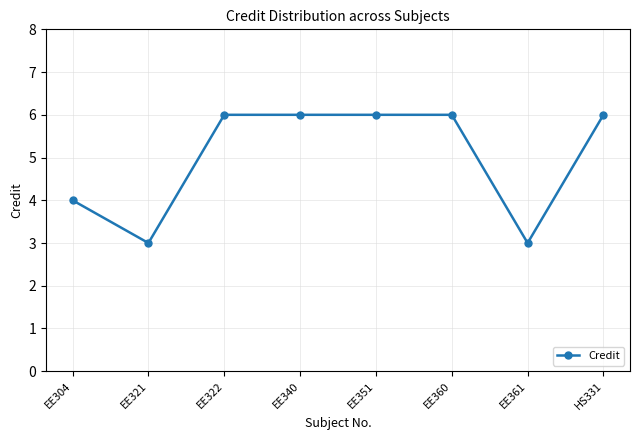

Reading left to right, extract all data points from this chart.

EE304=4	EE321=3	EE322=6	EE340=6	EE351=6	EE360=6	EE361=3	HS331=6